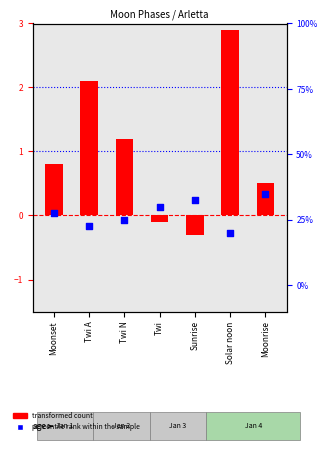

Which series has the largest Y range (max minus min)?

percentile rank within the sample